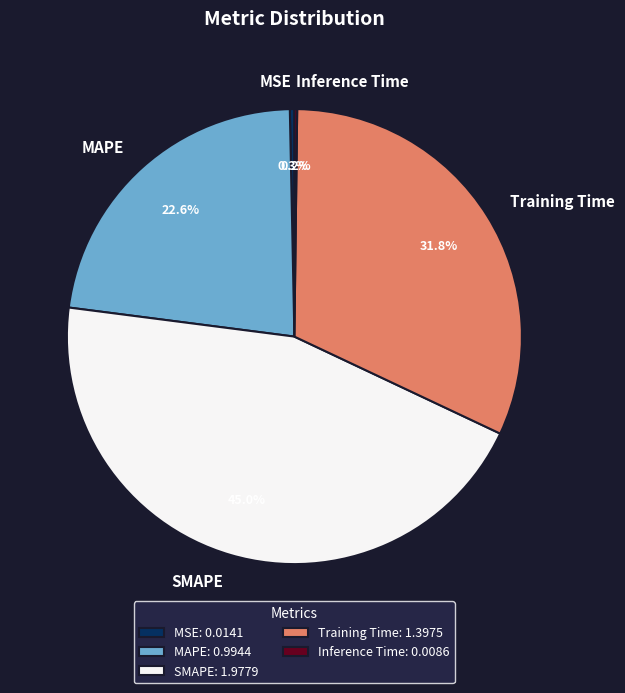

Do SMAPE and MSE together represent more than half of the pie?

No